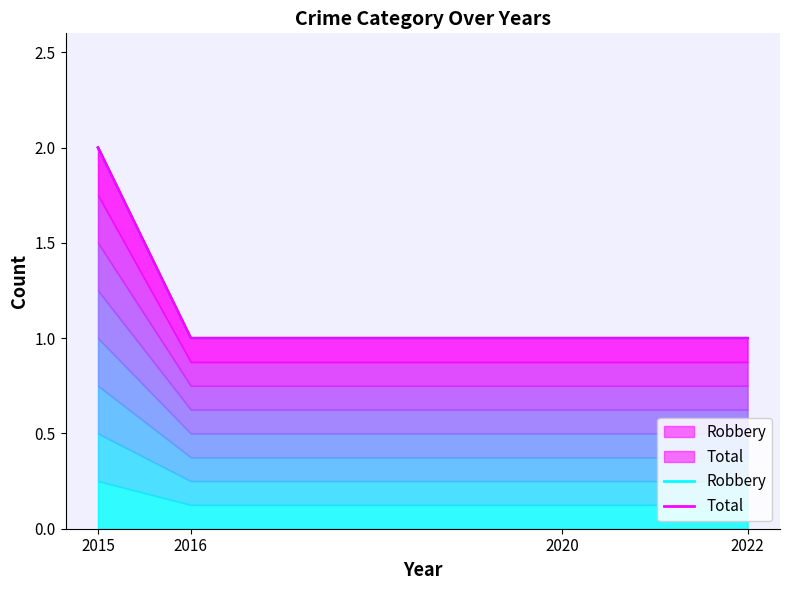

Where is Total nearest to the value 1?

2016